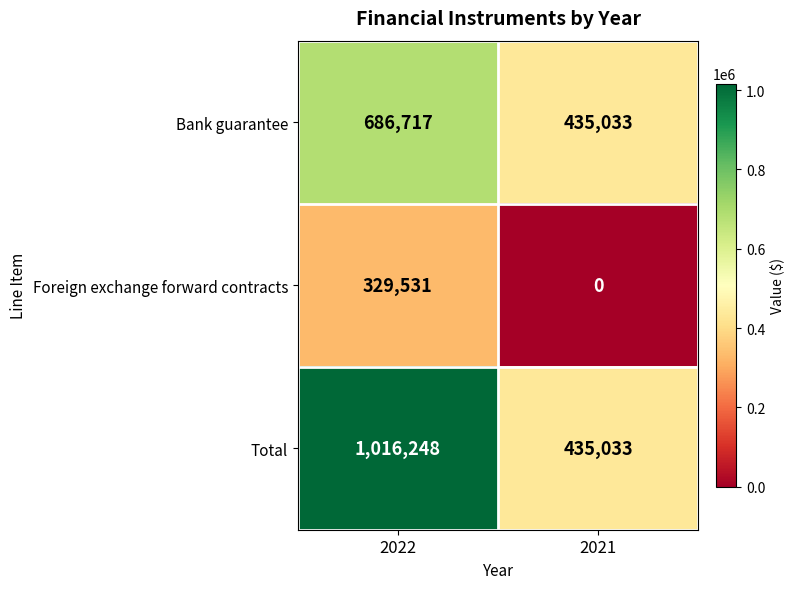

Read the Bank guarantee value at 2022, to the nearest 100.

686700